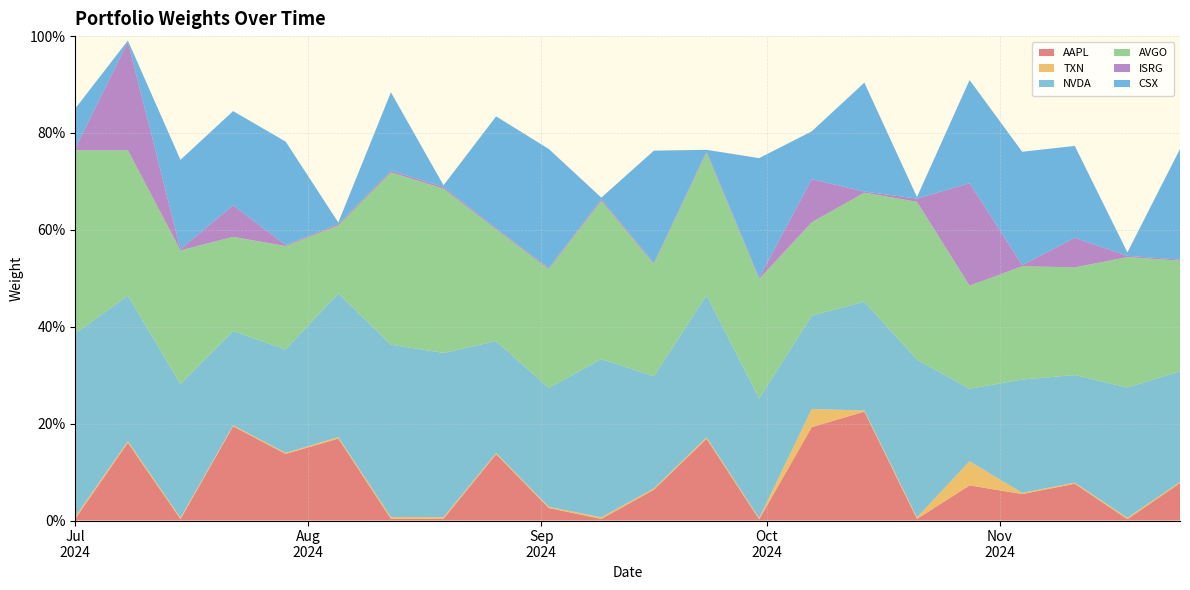

Reading left to right, what are all the values shown in this chart?

AAPL: 2024-07-01=0.0	2024-07-08=0.2	2024-07-15=0.0	2024-07-22=0.2	2024-07-29=0.1	2024-08-05=0.2	2024-08-12=0.0	2024-08-19=0.0	2024-08-26=0.1	2024-09-02=0.0	2024-09-09=0.0	2024-09-16=0.1	2024-09-23=0.2	2024-09-30=0.0	2024-10-07=0.2	2024-10-14=0.2	2024-10-21=0.0	2024-10-28=0.1	2024-11-04=0.1	2024-11-11=0.1	2024-11-18=0.0	2024-11-25=0.1
TXN: 2024-07-01=0.0	2024-07-08=0.0	2024-07-15=0.0	2024-07-22=0.0	2024-07-29=0.0	2024-08-05=0.0	2024-08-12=0.0	2024-08-19=0.0	2024-08-26=0.0	2024-09-02=0.0	2024-09-09=0.0	2024-09-16=0.0	2024-09-23=0.0	2024-09-30=0.0	2024-10-07=0.0	2024-10-14=0.0	2024-10-21=0.0	2024-10-28=0.0	2024-11-04=0.0	2024-11-11=0.0	2024-11-18=0.0	2024-11-25=0.0
NVDA: 2024-07-01=0.4	2024-07-08=0.3	2024-07-15=0.3	2024-07-22=0.2	2024-07-29=0.2	2024-08-05=0.3	2024-08-12=0.4	2024-08-19=0.3	2024-08-26=0.2	2024-09-02=0.2	2024-09-09=0.3	2024-09-16=0.2	2024-09-23=0.3	2024-09-30=0.2	2024-10-07=0.2	2024-10-14=0.2	2024-10-21=0.3	2024-10-28=0.1	2024-11-04=0.2	2024-11-11=0.2	2024-11-18=0.3	2024-11-25=0.2
AVGO: 2024-07-01=0.4	2024-07-08=0.3	2024-07-15=0.3	2024-07-22=0.2	2024-07-29=0.2	2024-08-05=0.1	2024-08-12=0.4	2024-08-19=0.3	2024-08-26=0.2	2024-09-02=0.2	2024-09-09=0.3	2024-09-16=0.2	2024-09-23=0.3	2024-09-30=0.2	2024-10-07=0.2	2024-10-14=0.2	2024-10-21=0.3	2024-10-28=0.2	2024-11-04=0.2	2024-11-11=0.2	2024-11-18=0.3	2024-11-25=0.2
ISRG: 2024-07-01=0.0	2024-07-08=0.2	2024-07-15=0.0	2024-07-22=0.1	2024-07-29=0.0	2024-08-05=0.0	2024-08-12=0.0	2024-08-19=0.0	2024-08-26=0.0	2024-09-02=0.0	2024-09-09=0.0	2024-09-16=0.0	2024-09-23=0.0	2024-09-30=0.0	2024-10-07=0.1	2024-10-14=0.0	2024-10-21=0.0	2024-10-28=0.2	2024-11-04=0.0	2024-11-11=0.1	2024-11-18=0.0	2024-11-25=0.0
CSX: 2024-07-01=0.1	2024-07-08=0.0	2024-07-15=0.2	2024-07-22=0.2	2024-07-29=0.2	2024-08-05=0.0	2024-08-12=0.2	2024-08-19=0.0	2024-08-26=0.2	2024-09-02=0.2	2024-09-09=0.0	2024-09-16=0.2	2024-09-23=0.0	2024-09-30=0.2	2024-10-07=0.1	2024-10-14=0.2	2024-10-21=0.0	2024-10-28=0.2	2024-11-04=0.2	2024-11-11=0.2	2024-11-18=0.0	2024-11-25=0.2